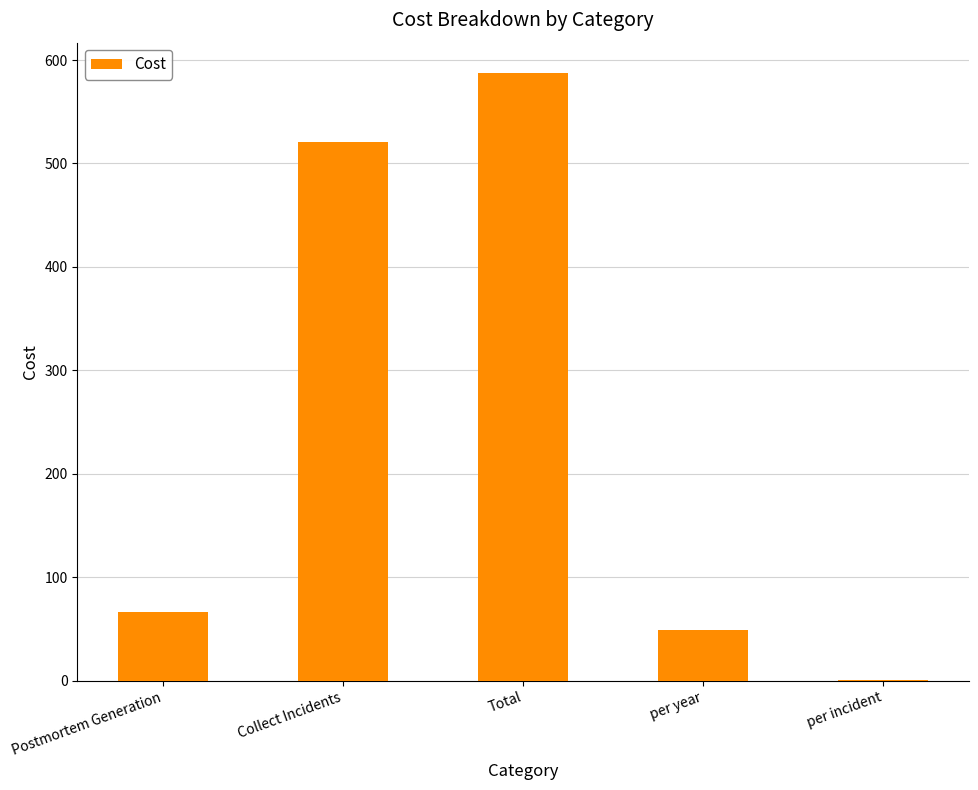

What is the change in value from Collect Incidents to per year?

-472.1